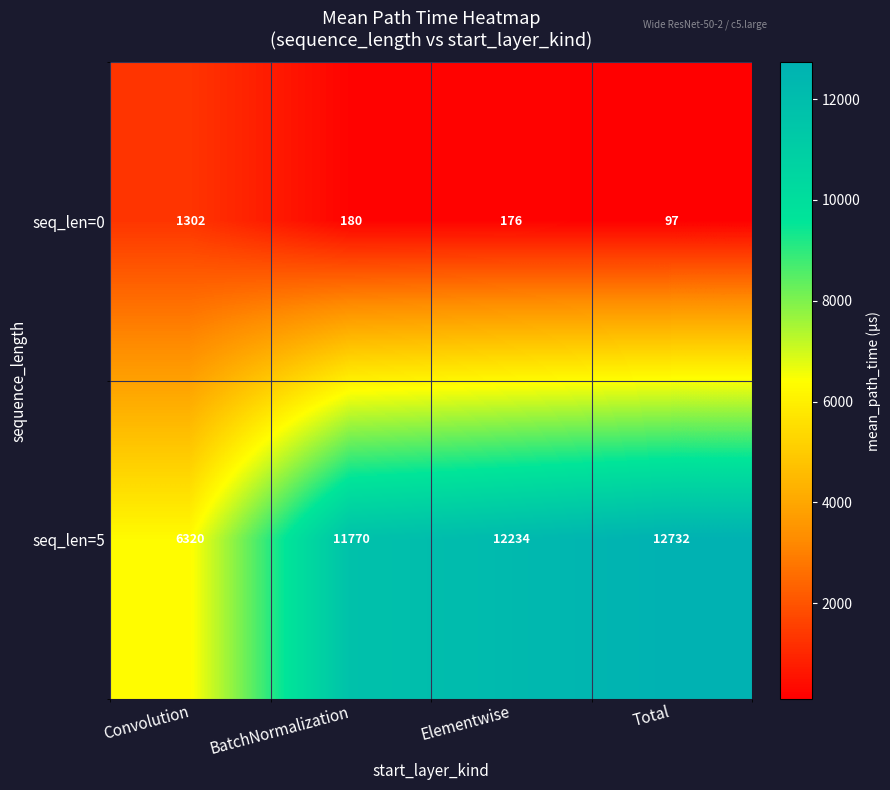

Between Elementwise and Total, which series saw the biggest shift?

seq_len=5